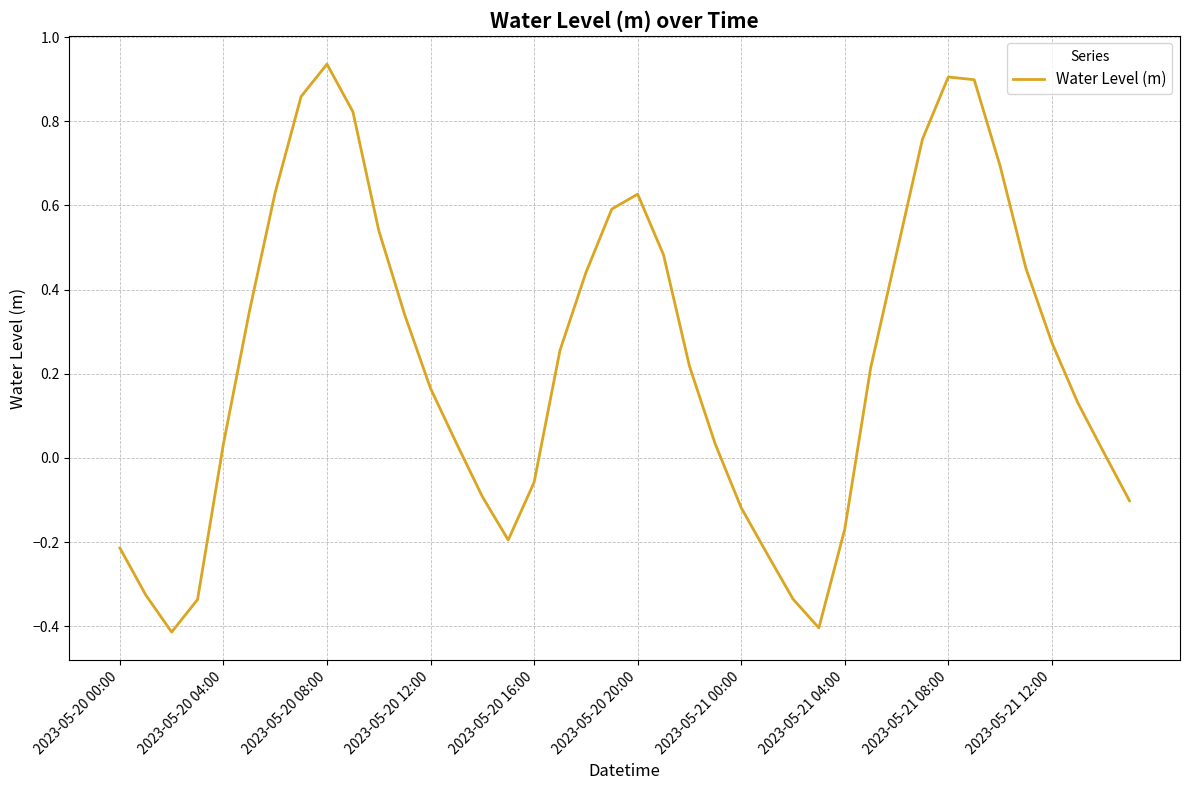

What is the smallest value displayed?

-0.4